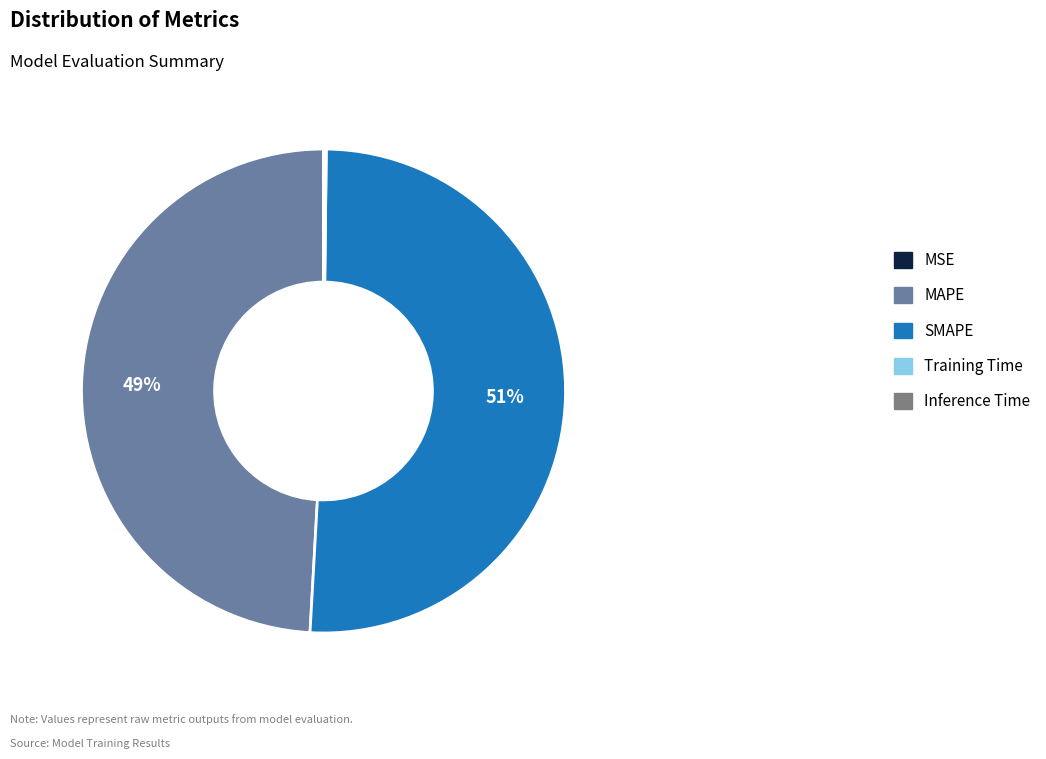

Is the sum of MAPE and SMAPE greater than half?

Yes